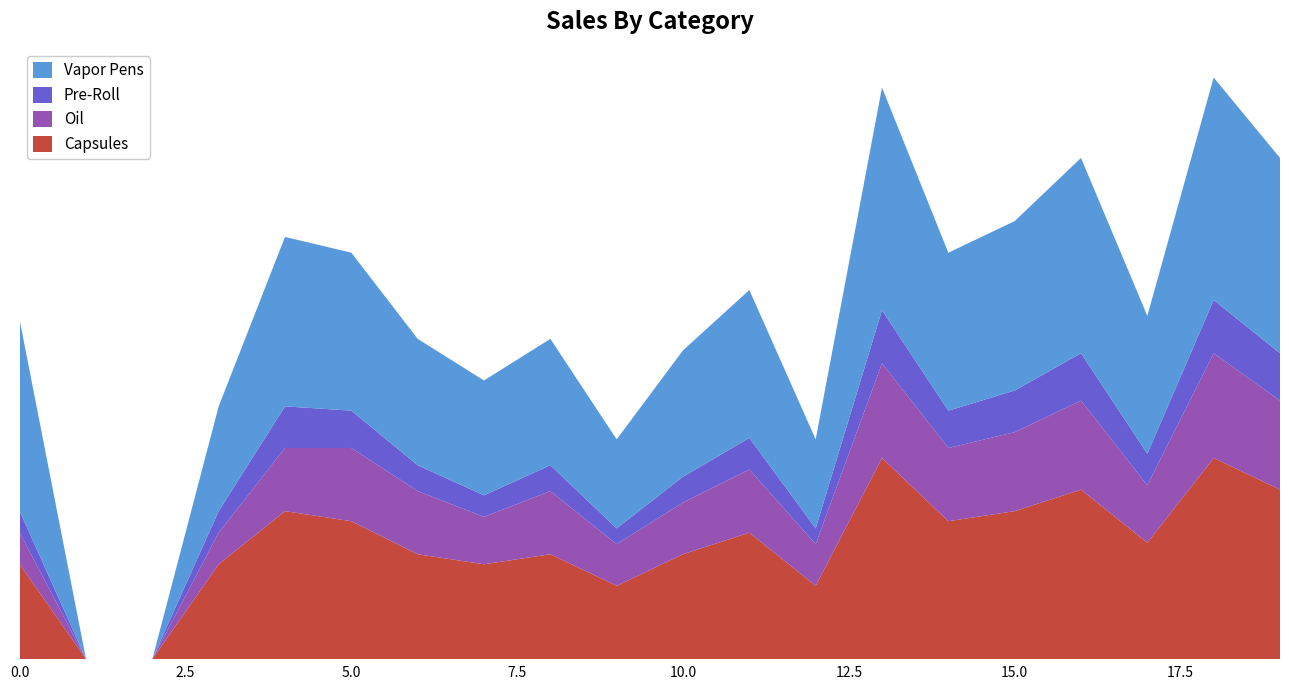

Reading left to right, what are all the values shown in this chart?

Capsules: 0=66	1=0	2=0	3=66	4=103	5=96	6=73	7=66	8=73	9=51	10=73	11=88	12=51	13=140	14=96	15=103	16=118	17=81	18=140	19=118
Oil: 0=22	1=0	2=0	3=22	4=44	5=51	6=44	7=33	8=44	9=29	10=36	11=44	12=29	13=66	14=51	15=55	16=62	17=40	18=73	19=62
Pre-Roll: 0=15	1=0	2=0	3=15	4=29	5=26	6=18	7=15	8=18	9=11	10=18	11=22	12=11	13=37	14=26	15=29	16=33	17=22	18=37	19=33
Vapor Pens: 0=133	1=0	2=0	3=73	4=118	5=110	6=88	7=80	8=88	9=62	10=88	11=103	12=62	13=155	14=110	15=118	16=136	17=96	18=155	19=136